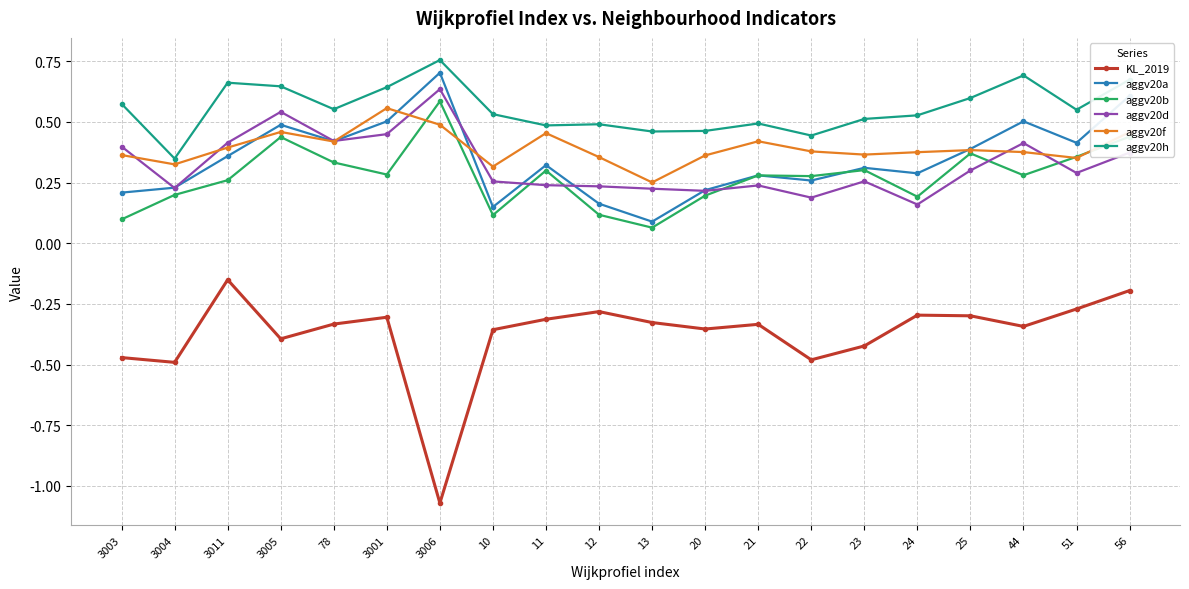

Which category has the lowest value in the aggv20h series?

3004